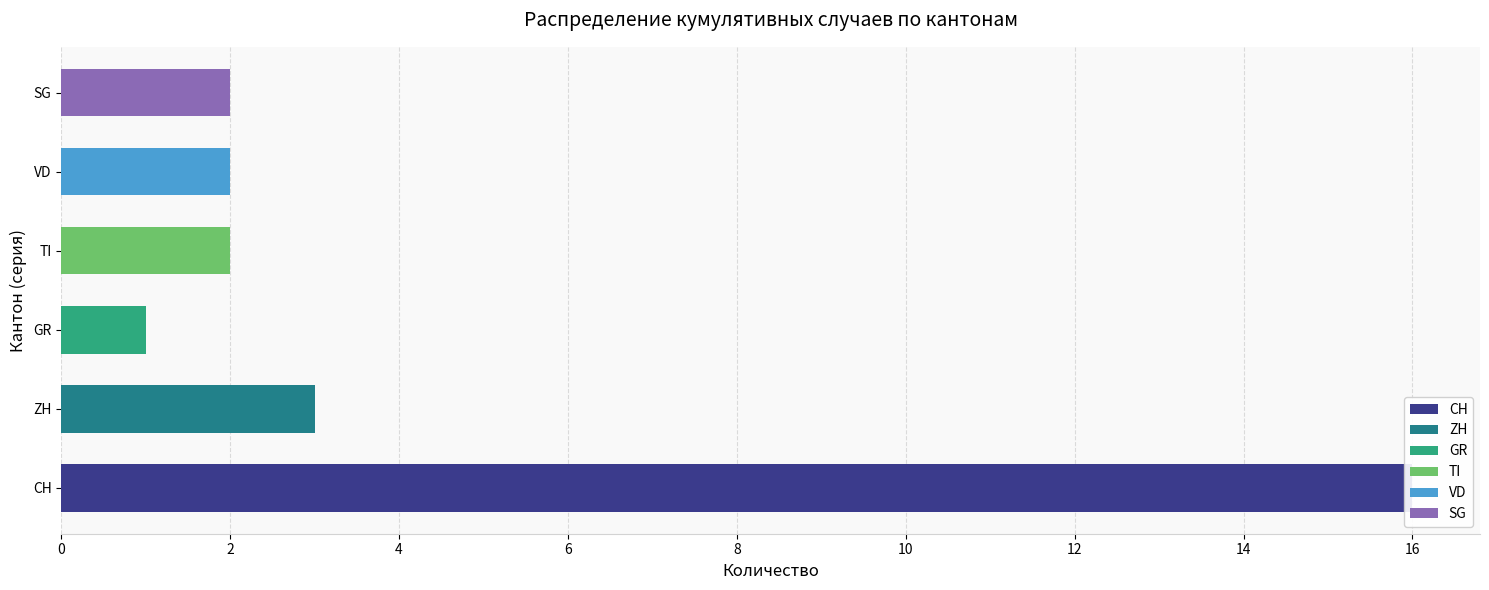

List the series in order of their peak value, highest first.

CH, ZH, TI, VD, SG, GR